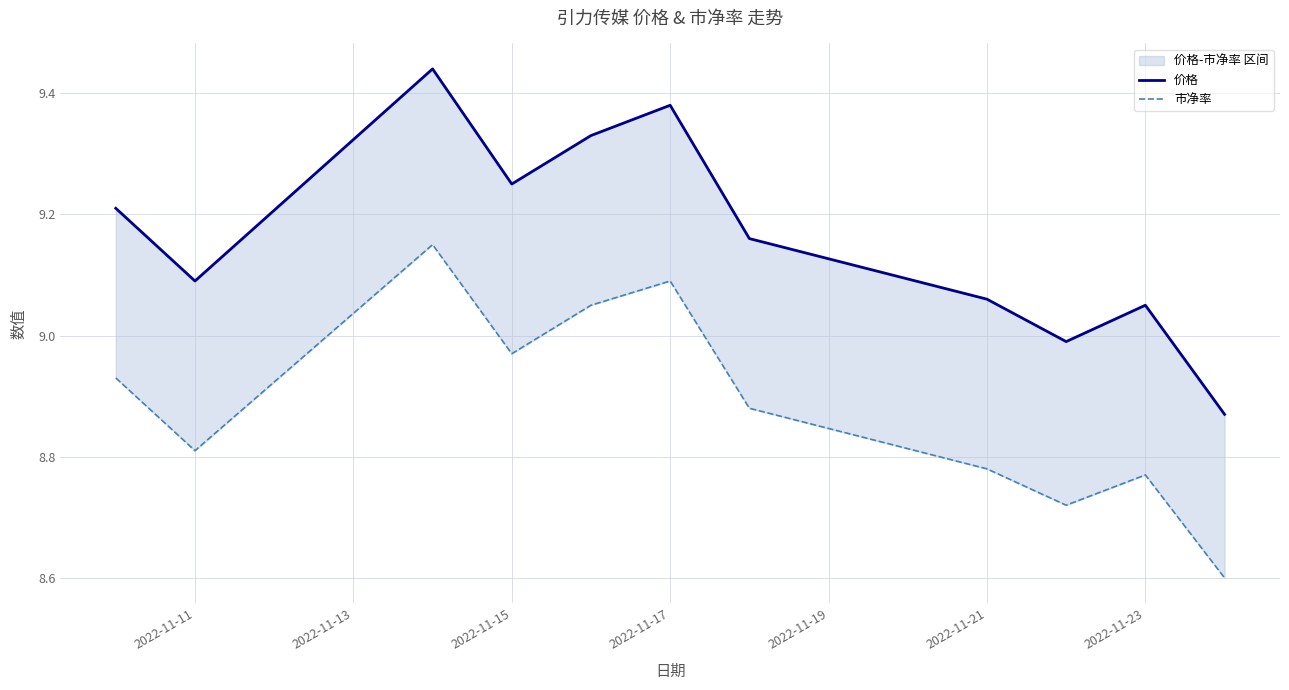

What are all the series names shown in the legend?

价格, 市净率